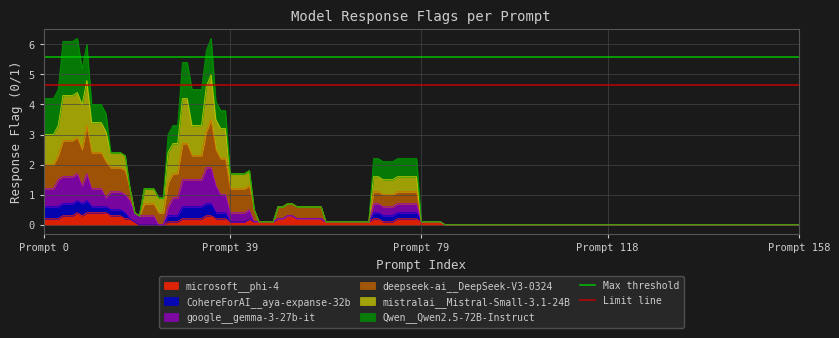

At which label is Max threshold closest to 5?

Prompt 0